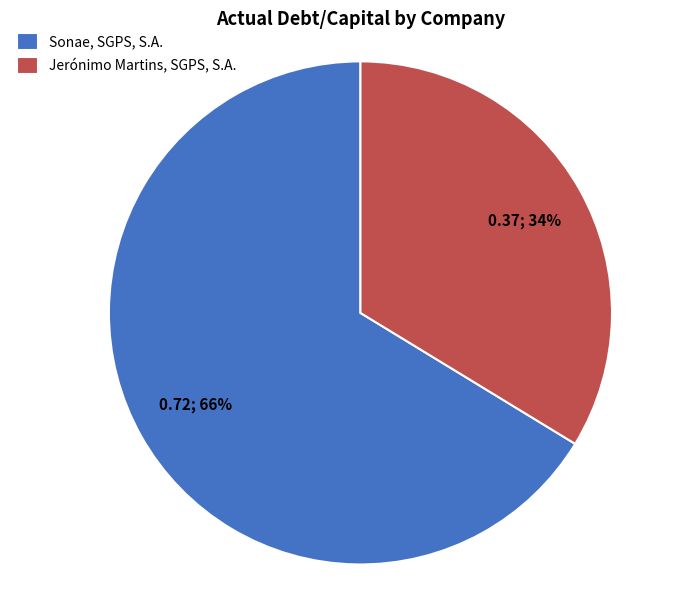

What is the largest slice in the pie chart?

Sonae, SGPS, S.A.